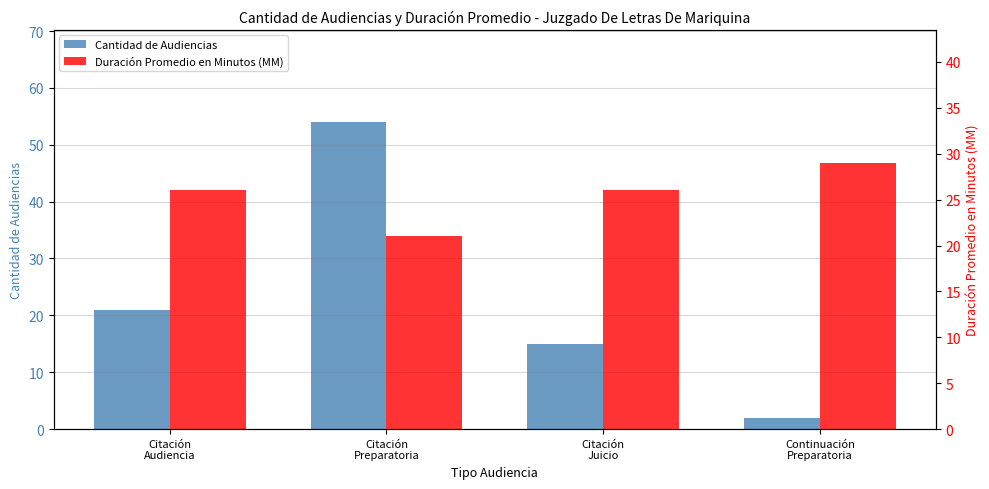

At how many categories does at least one series exceed 5?

4